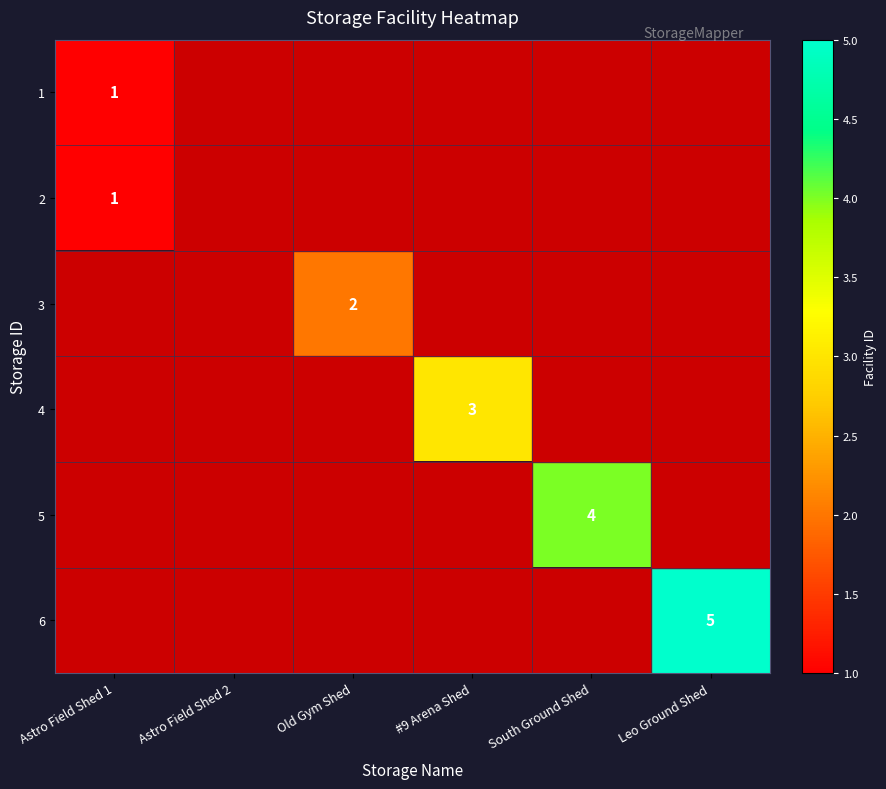

Rank the series at Astro Field Shed 2 from highest to lowest value.

1, 2, 3, 4, 5, 6